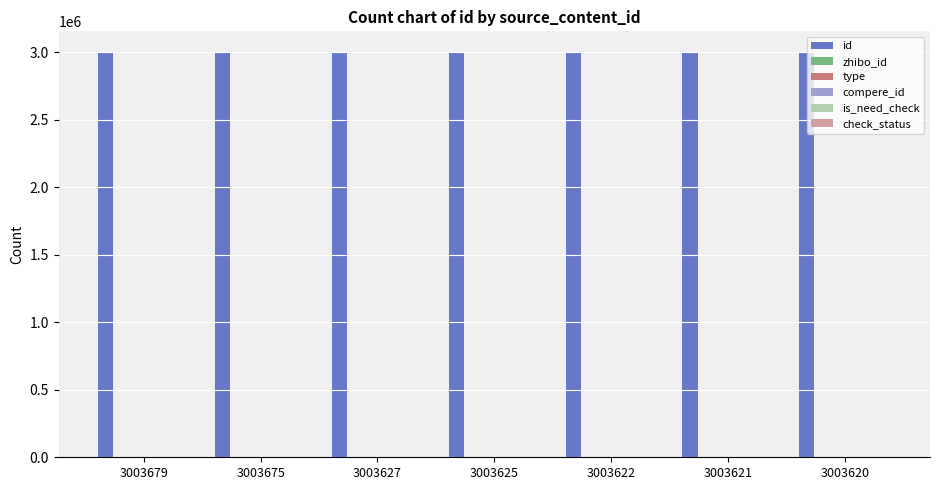

At how many categories does at least one series exceed 1157725?

7